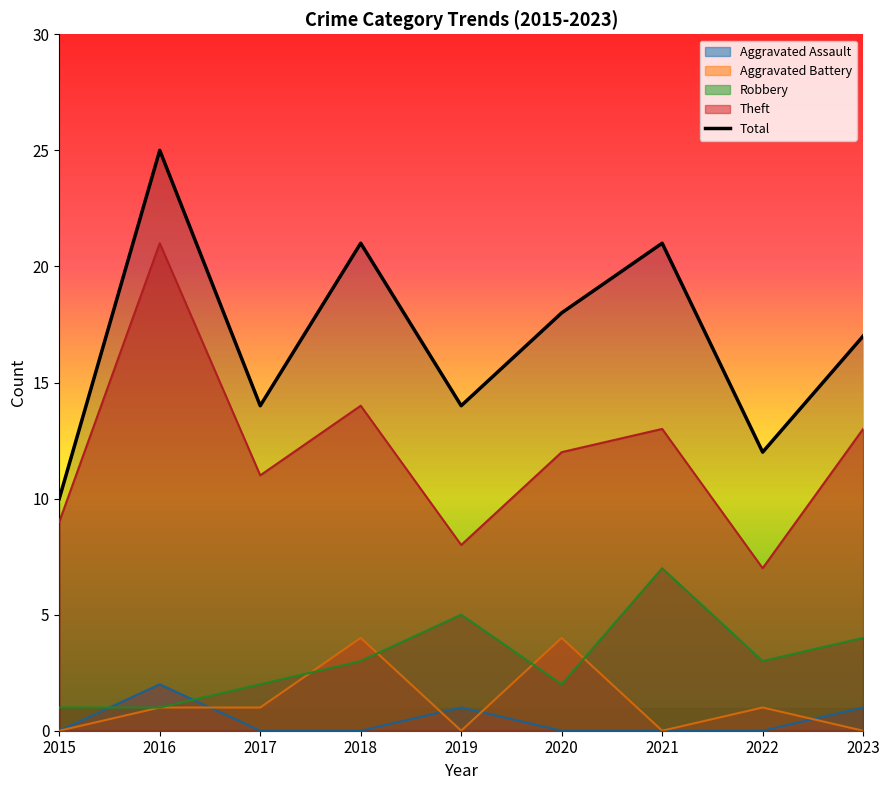

At which label does the data first exceed 17?

2016